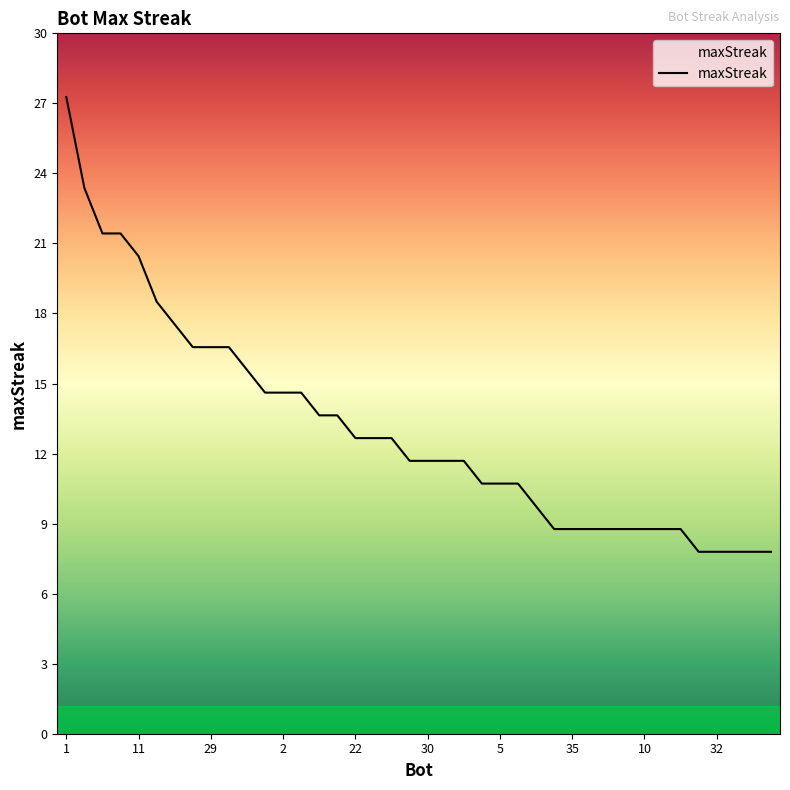

Rank the categories by value from highest to lowest.

1, 33, 39, 27, 11, 23, 25, 40, 29, 12, 13, 31, 2, 0, 26, 24, 22, 21, 7, 37, 30, 14, 8, 36, 5, 4, 34, 38, 35, 28, 18, 16, 10, 9, 6, 41, 32, 20, 19, 17